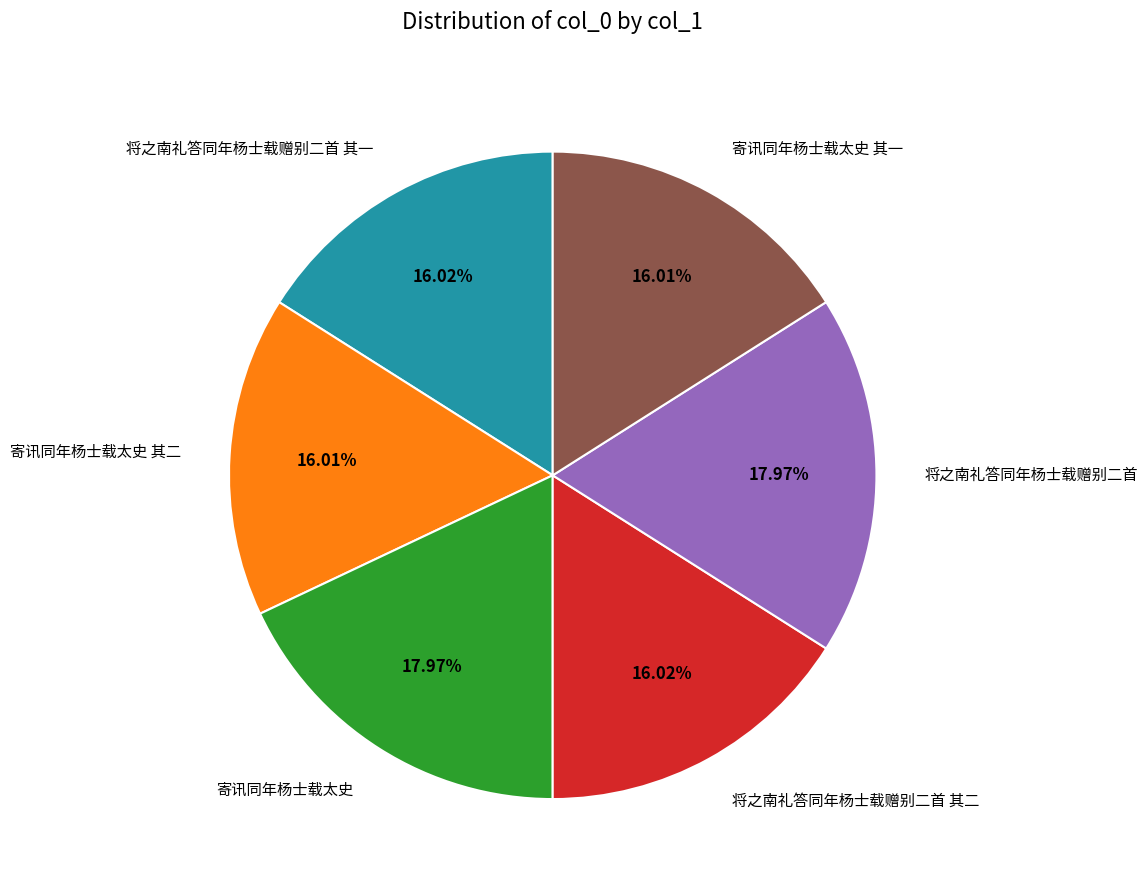

How many slices are in this pie chart?

6